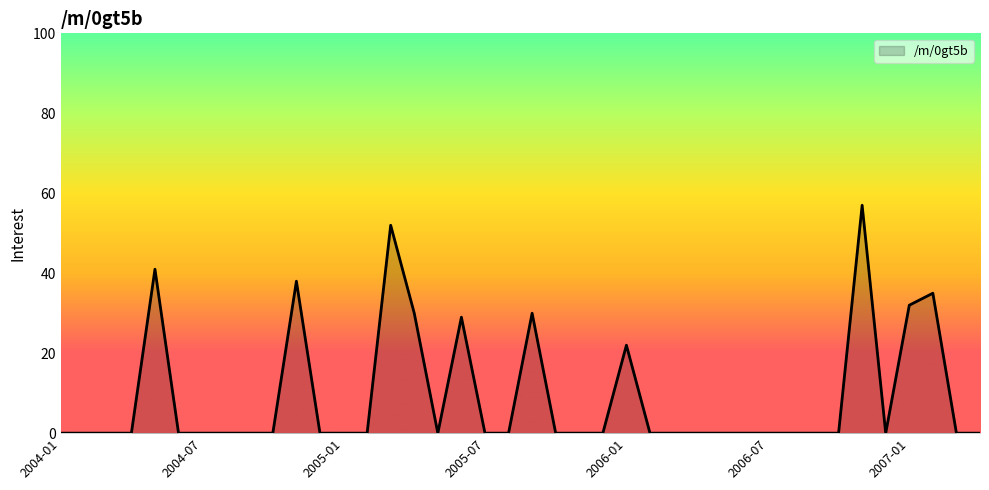

What is the greatest value displayed?

57